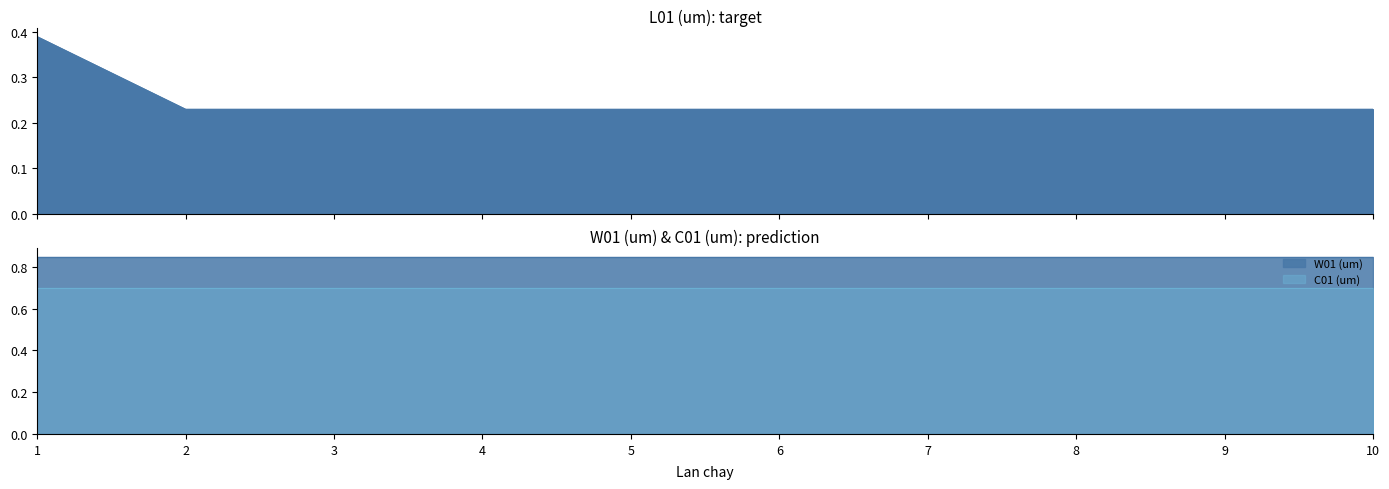

The value of L01 (um) at 9 is 0.2. True or false?

True